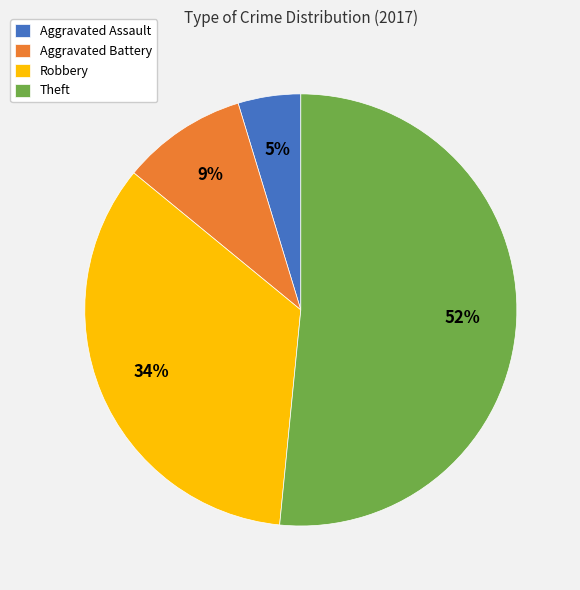

How many segments does this pie chart have?

4